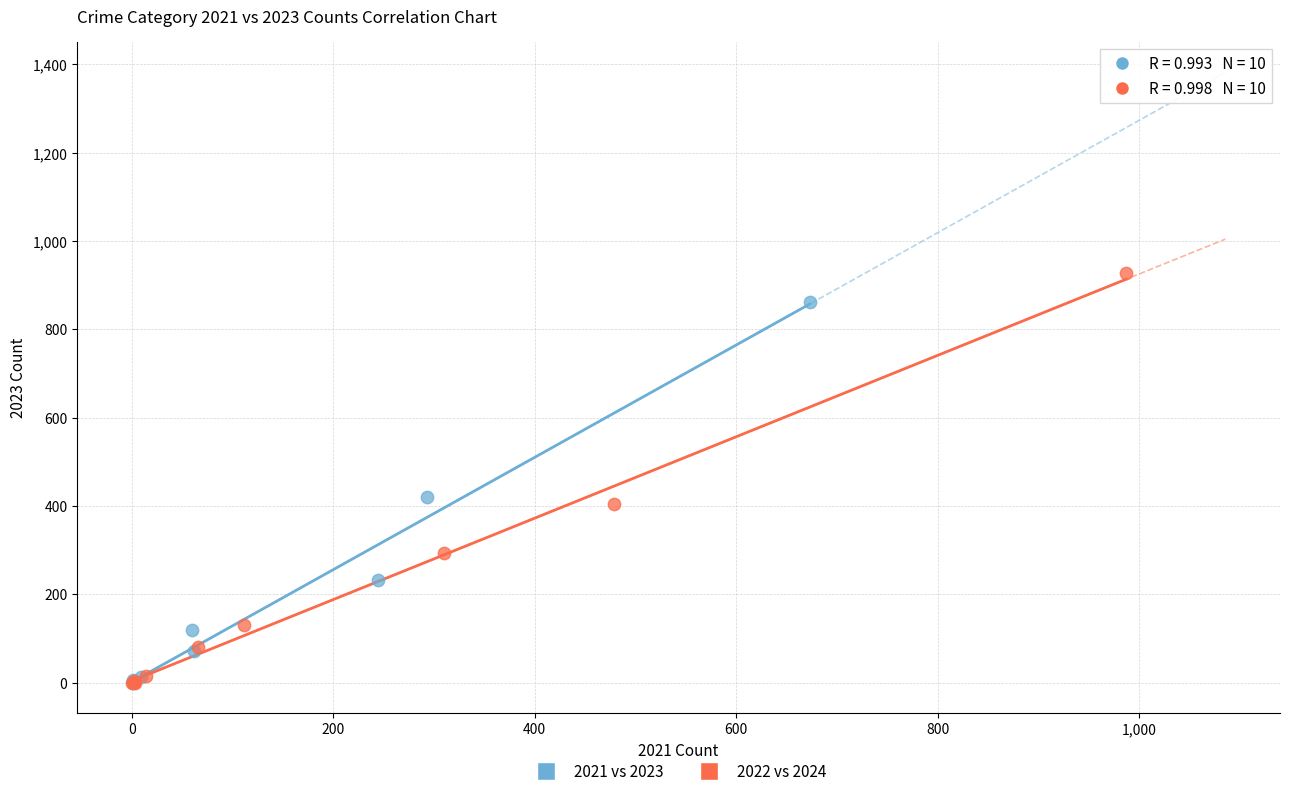

Which series has the largest Y range (max minus min)?

2022 vs 2024